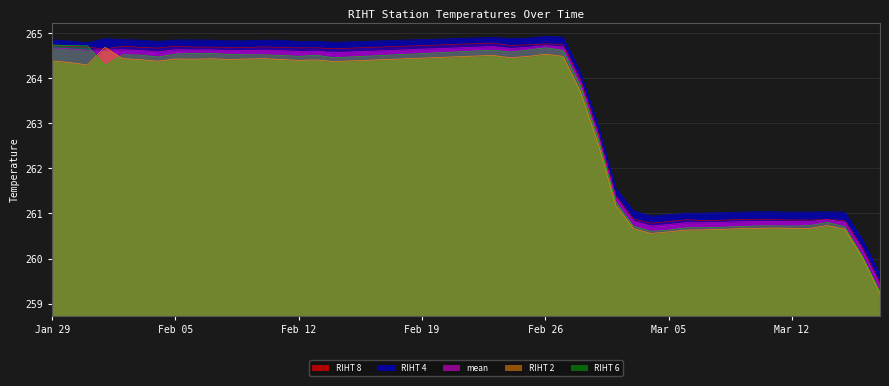

Is the value of RIHT 6 at 2013-02-23 greater than the value of RIHT 2 at 2013-01-31?

Yes